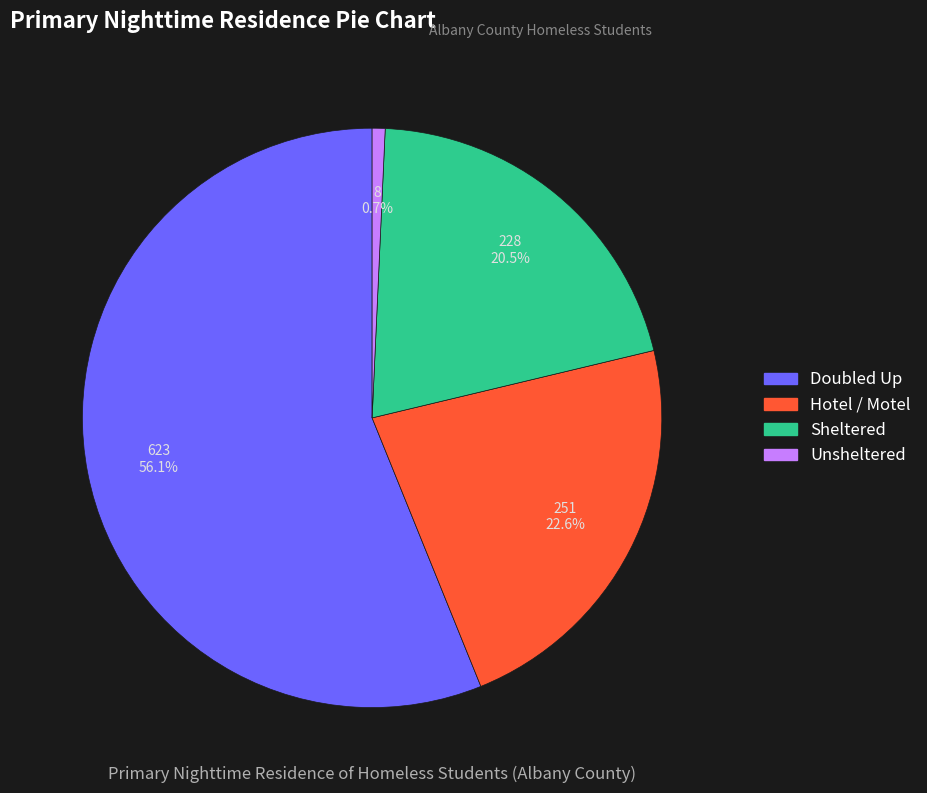

Which category has the smallest portion of the pie?

Unsheltered